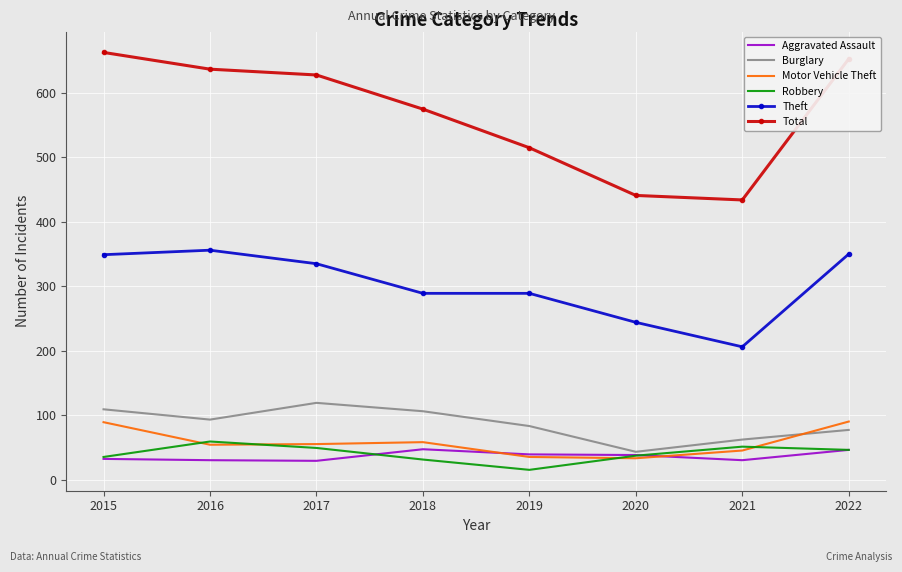

Between 2020 and 2022, which series saw the biggest shift?

Total